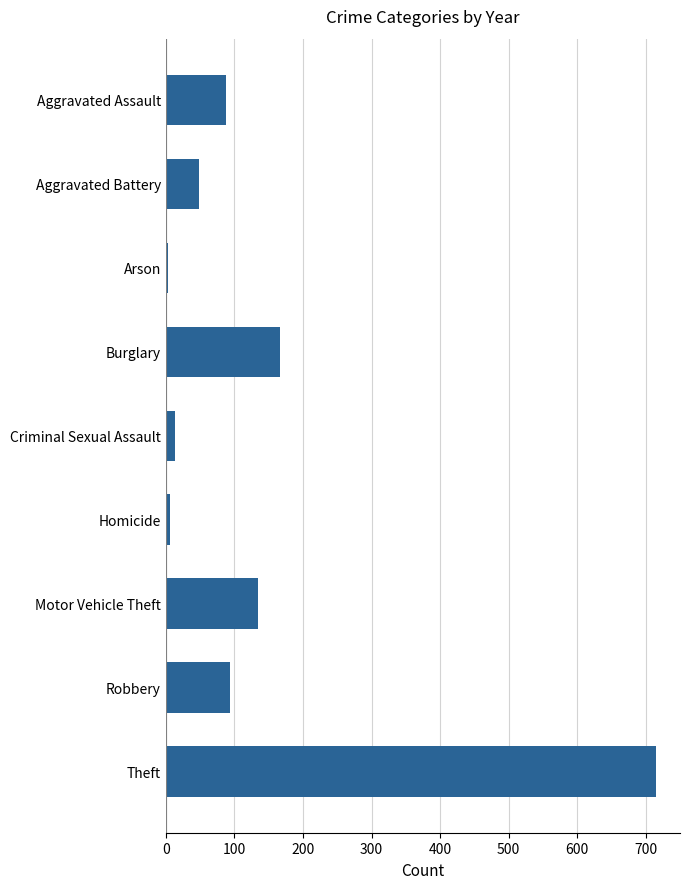

What is the label of the 8th bar from the top?

Robbery